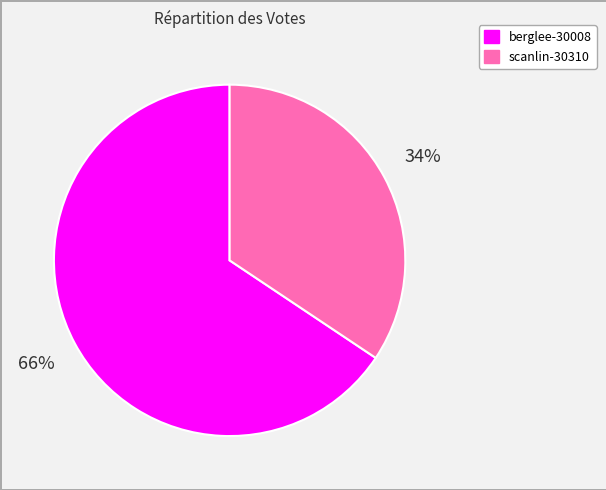

Which category has the smallest portion of the pie?

scanlin-30310